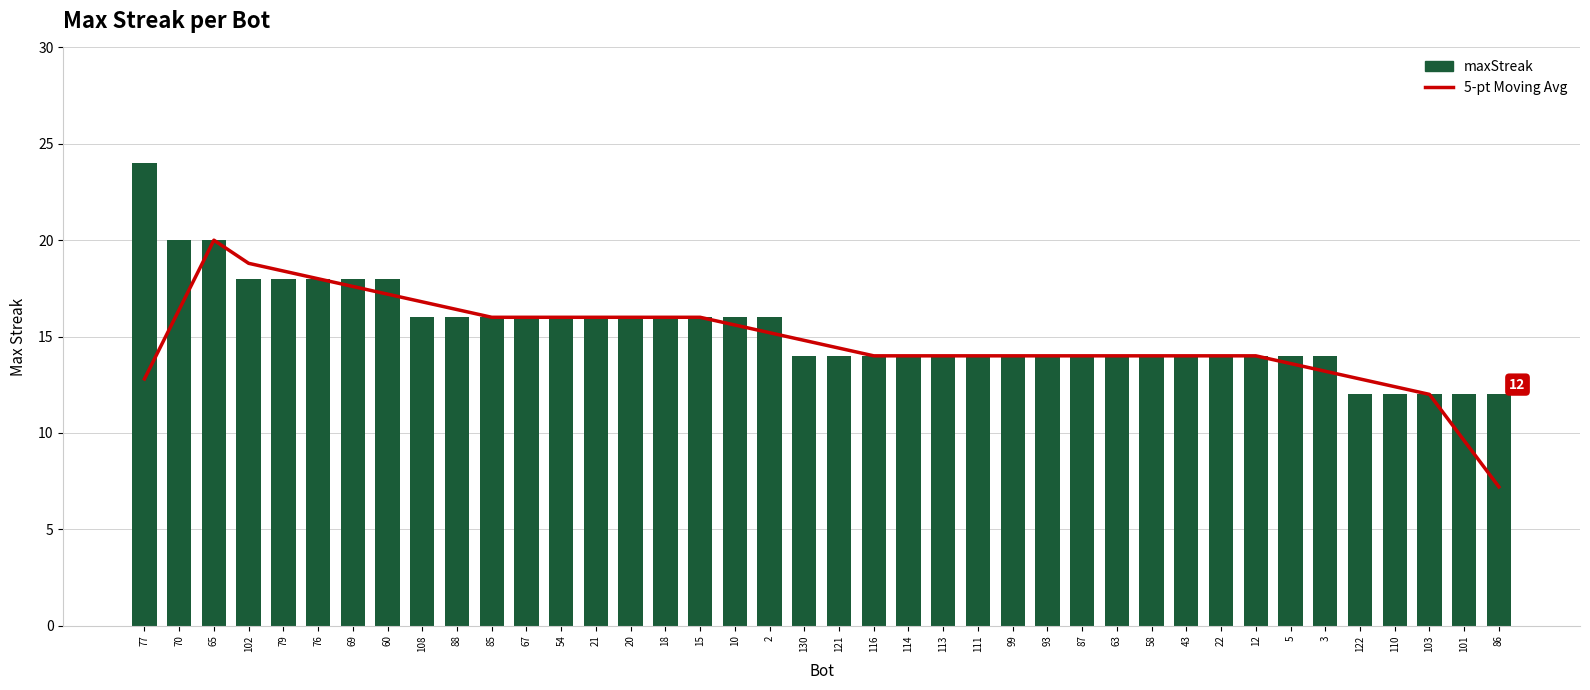

At which category does the chart reach its peak across all series?

77